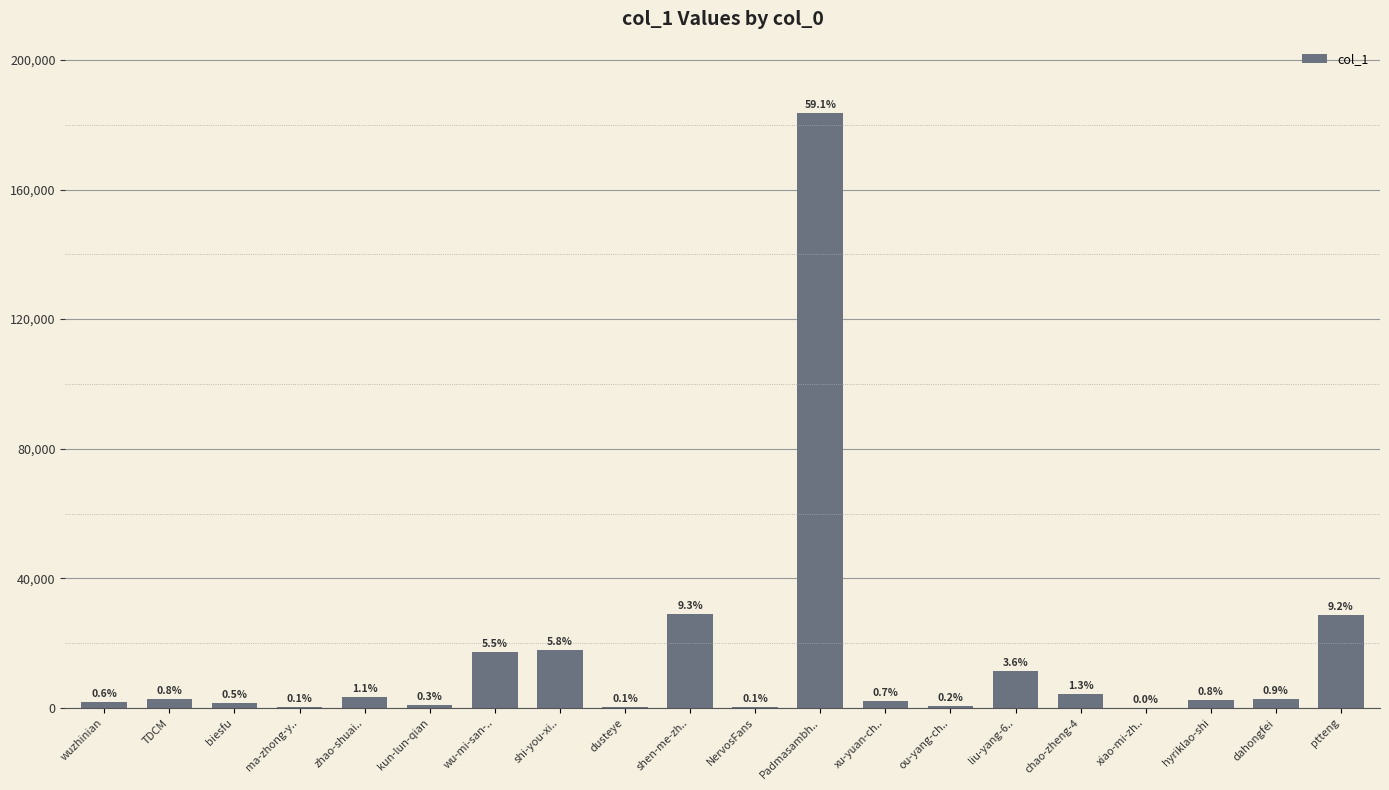

What position from the left is ma-zhong-y..?

4